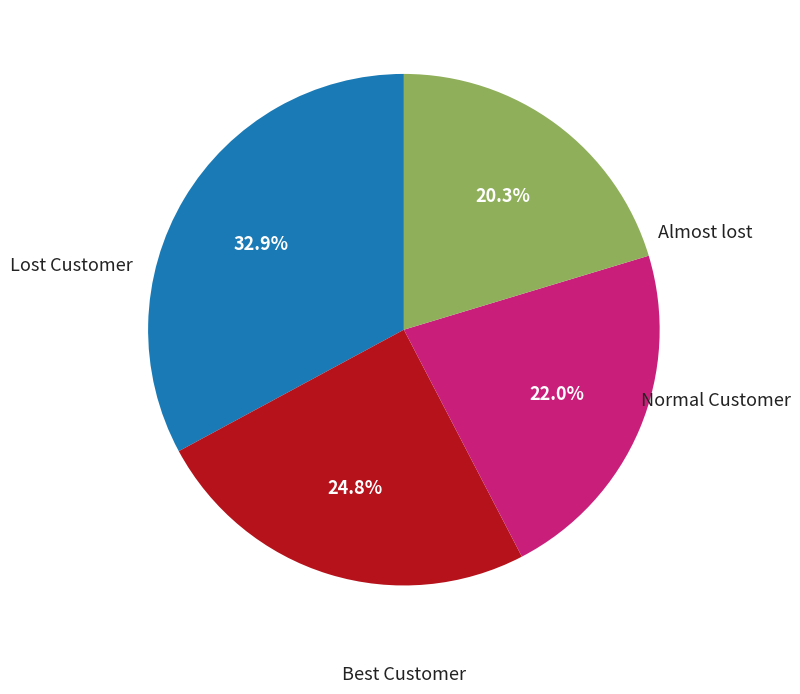

How many slices are in this pie chart?

4